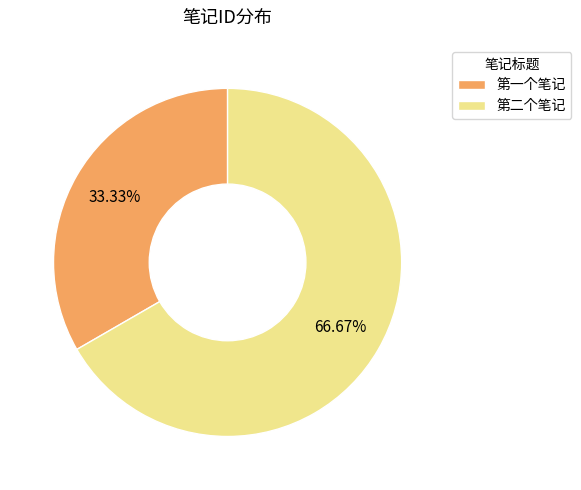

True or false: 第一个笔记 accounts for 26% of the total.

False